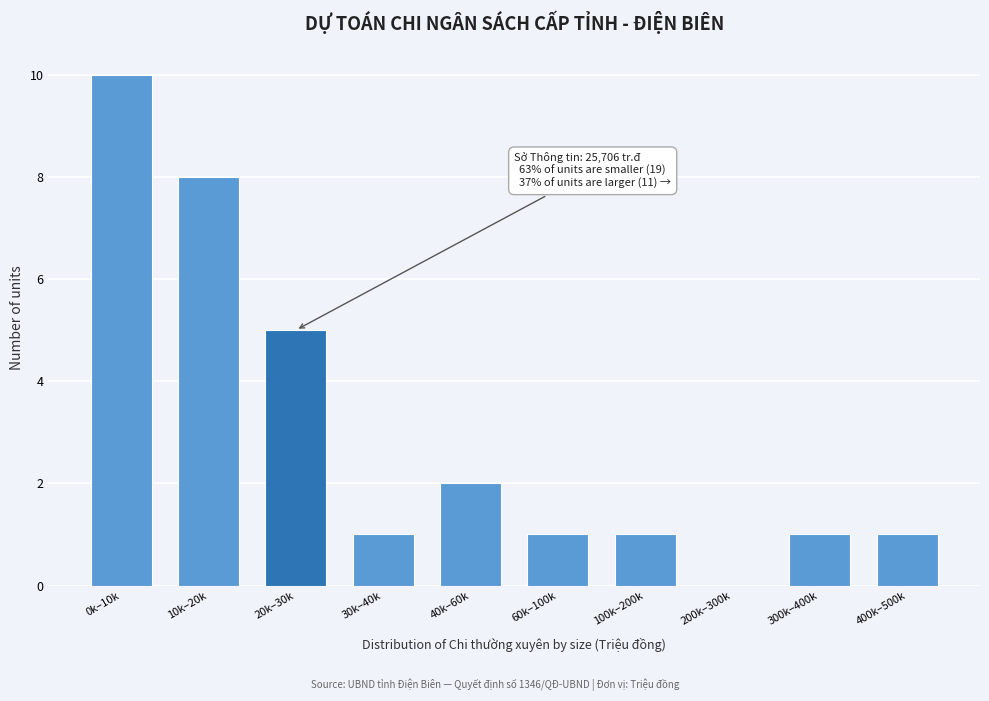

Reading left to right, extract all data points from this chart.

0k–10k=10	10k–20k=8	20k–30k=5	30k–40k=1	40k–60k=2	60k–100k=1	100k–200k=1	200k–300k=0	300k–400k=1	400k–500k=1